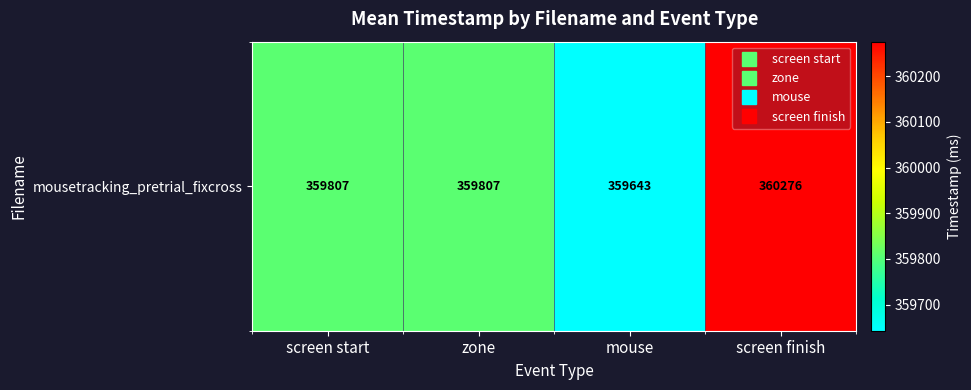

Count the number of values greater than 359807.

3